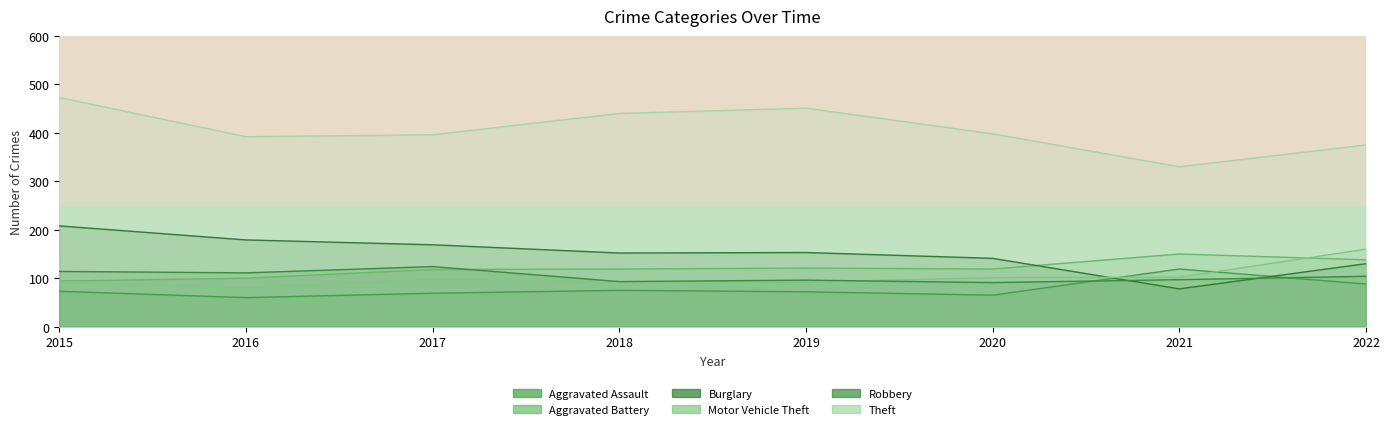

What are all the series names shown in the legend?

Aggravated Assault, Aggravated Battery, Burglary, Motor Vehicle Theft, Robbery, Theft